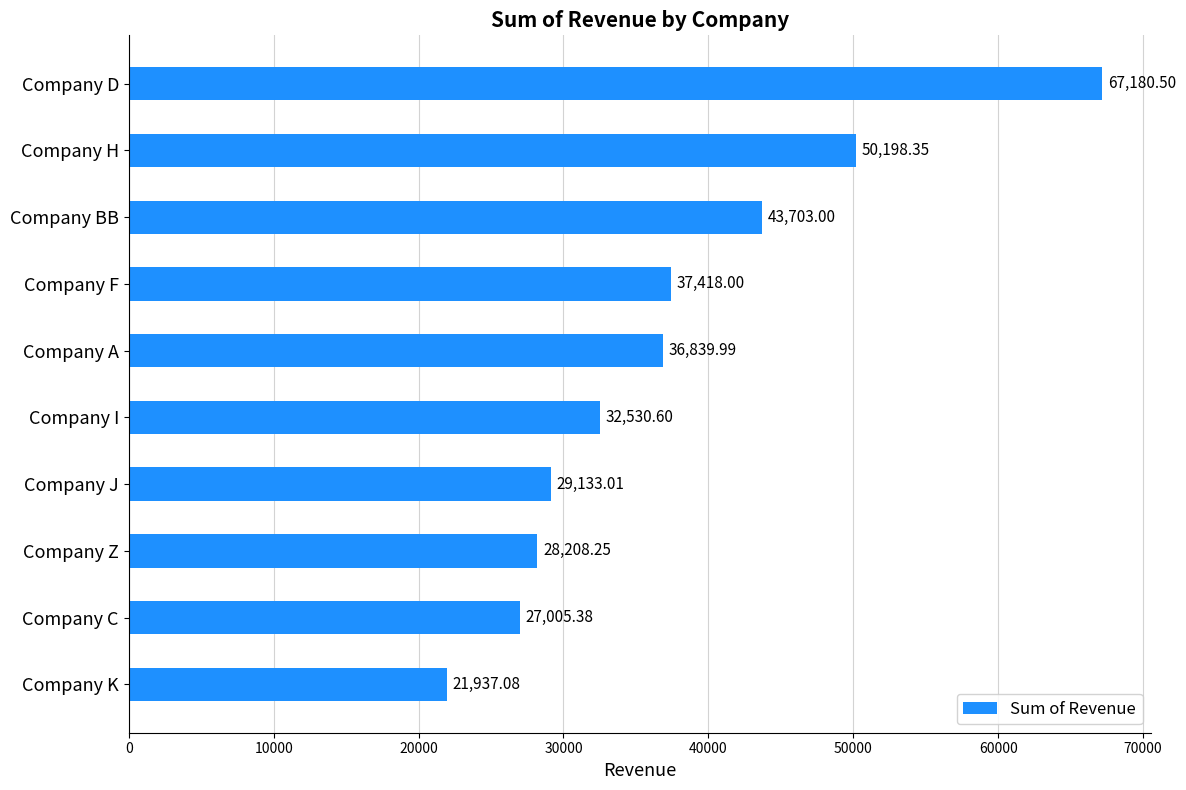

What is the label of the 1st bar from the bottom?

Company K